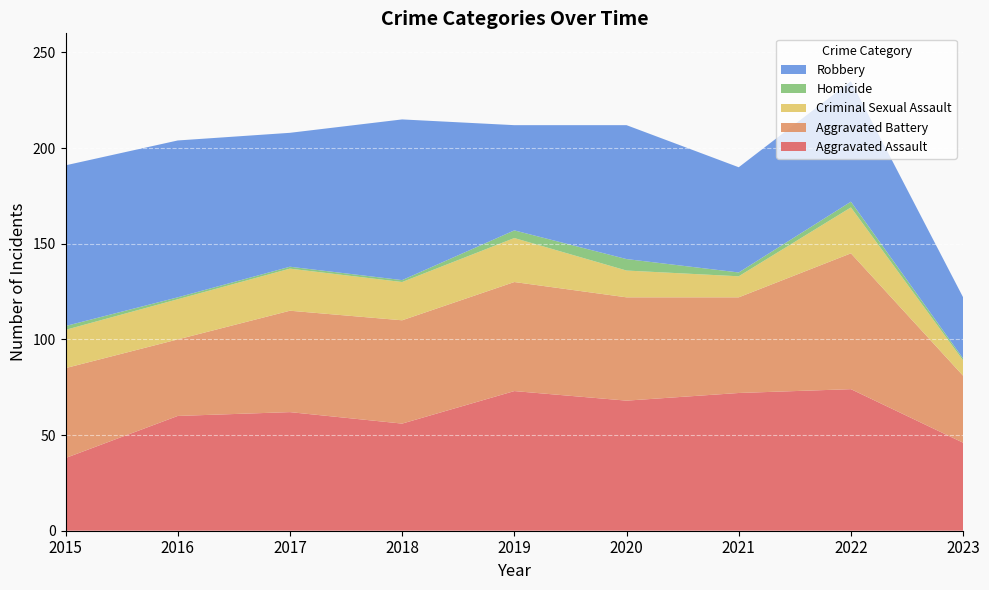

Reading right to left, list all the values displayed in this chart.

Aggravated Assault: 2023=46	2022=74	2021=72	2020=68	2019=73	2018=56	2017=62	2016=60	2015=38
Aggravated Battery: 2023=35	2022=71	2021=50	2020=54	2019=57	2018=54	2017=53	2016=40	2015=47
Criminal Sexual Assault: 2023=8	2022=24	2021=11	2020=14	2019=23	2018=20	2017=22	2016=21	2015=20
Homicide: 2023=1	2022=3	2021=2	2020=6	2019=4	2018=1	2017=1	2016=1	2015=2
Robbery: 2023=32	2022=63	2021=55	2020=70	2019=55	2018=84	2017=70	2016=82	2015=84